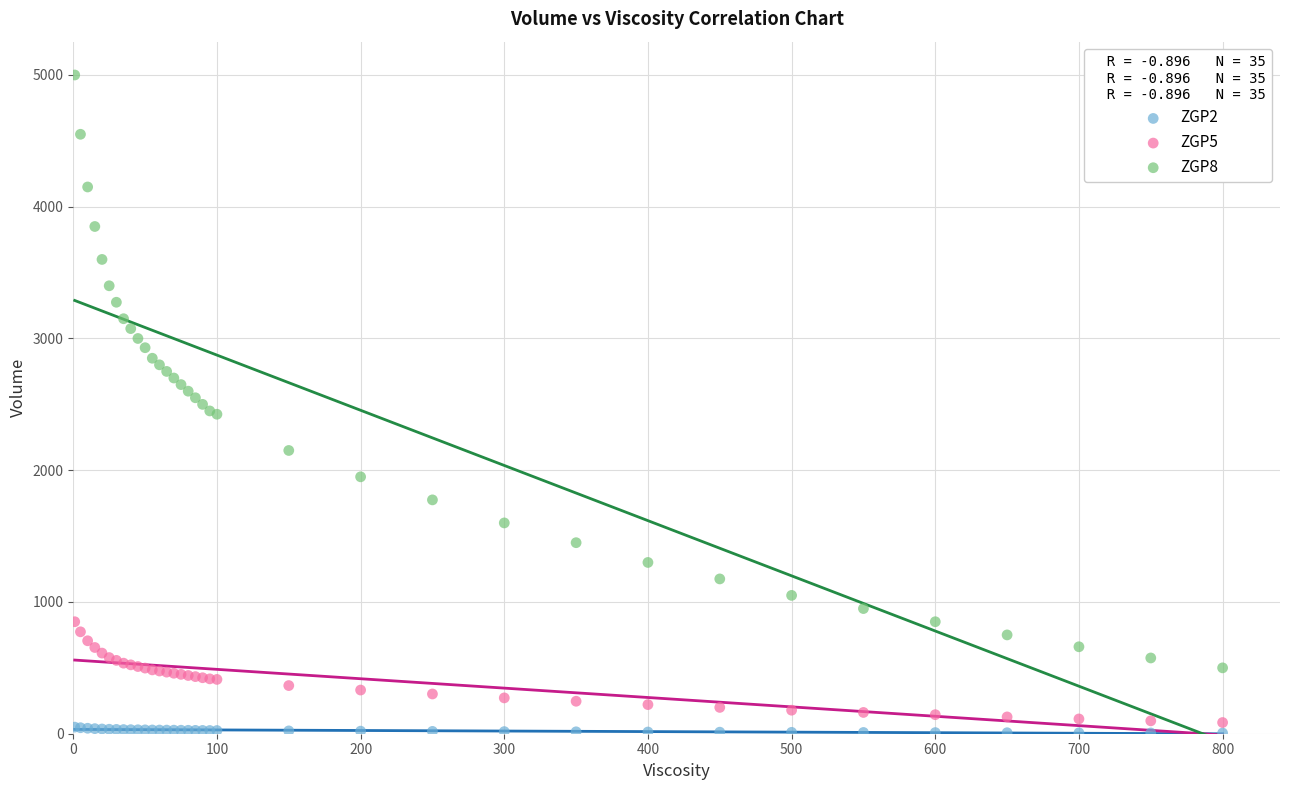

Which series has the largest Y range (max minus min)?

ZGP8